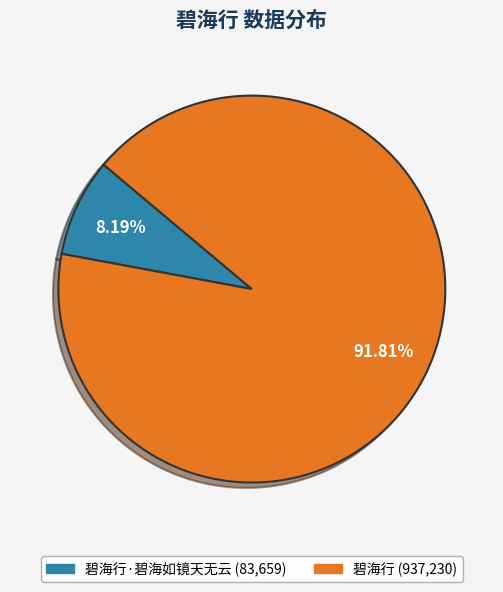

How many slices are in this pie chart?

2